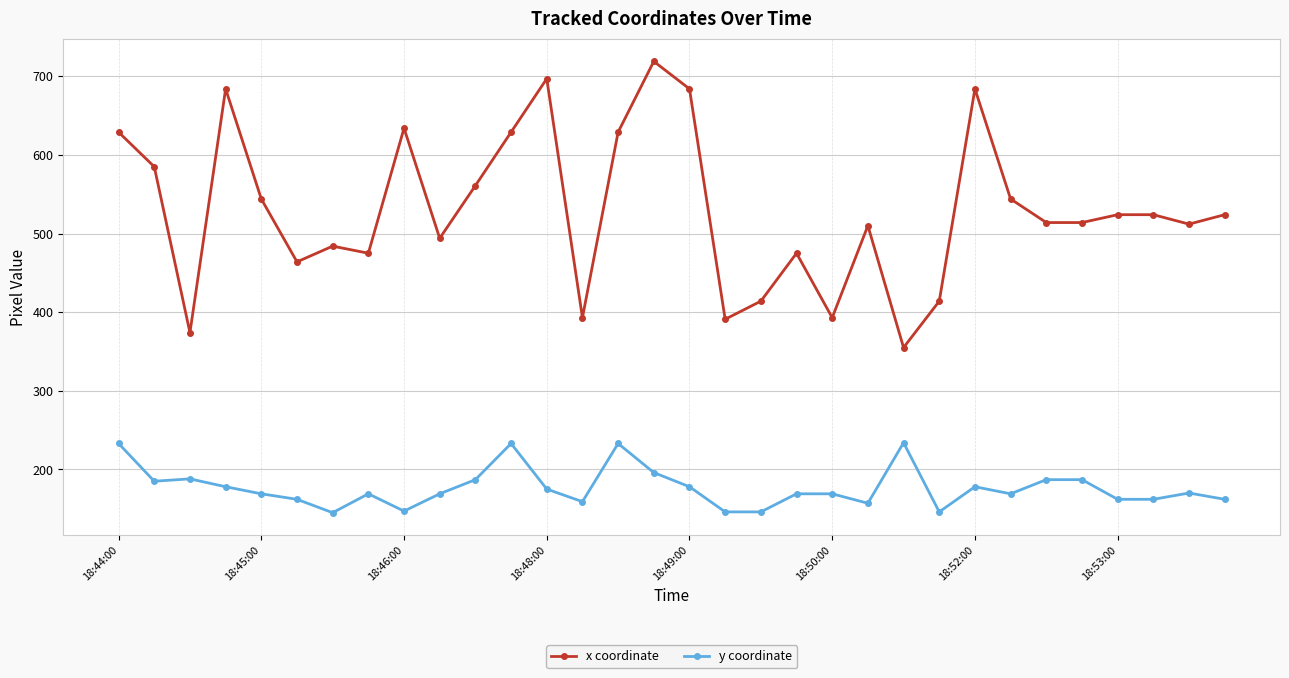

What is the value of the x coordinate point at the 8th from the left?

475